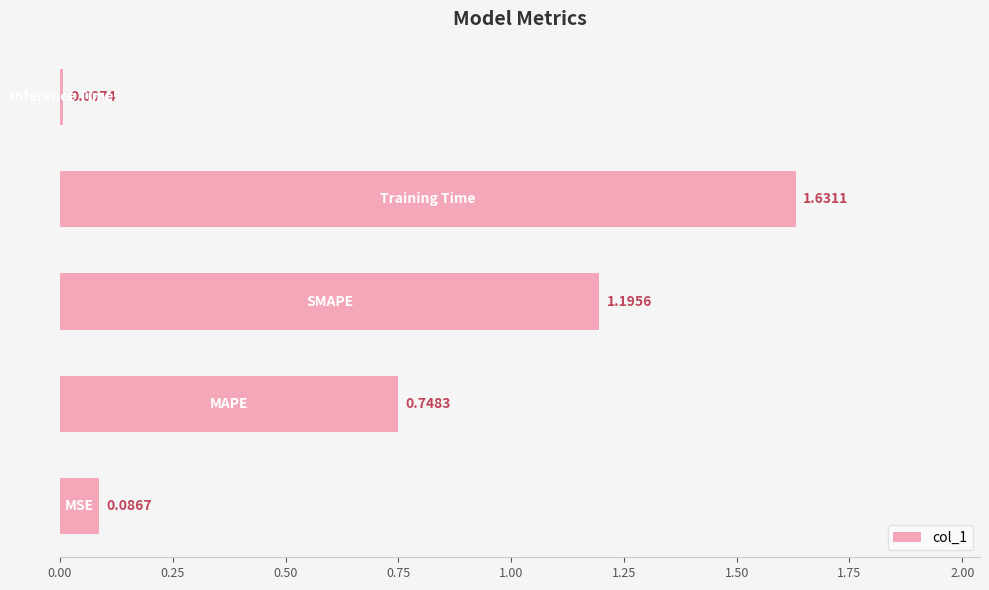

What is the sum of all values?

3.7